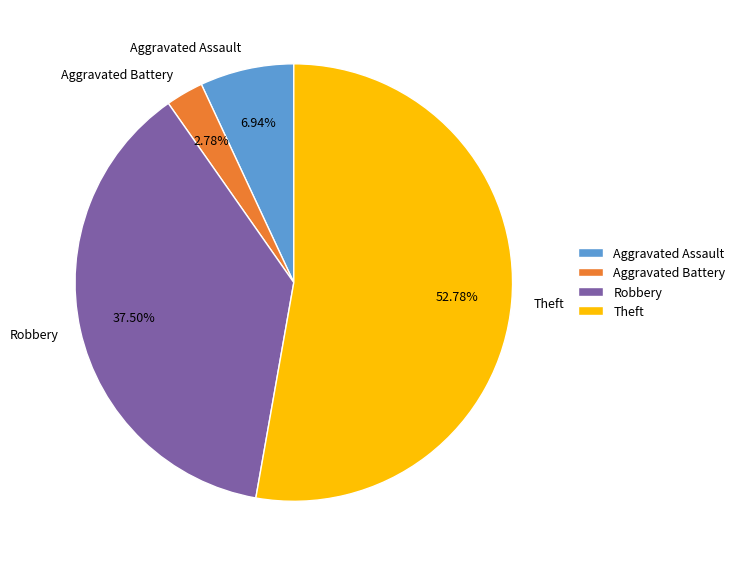

Does any single category account for the majority?

Yes